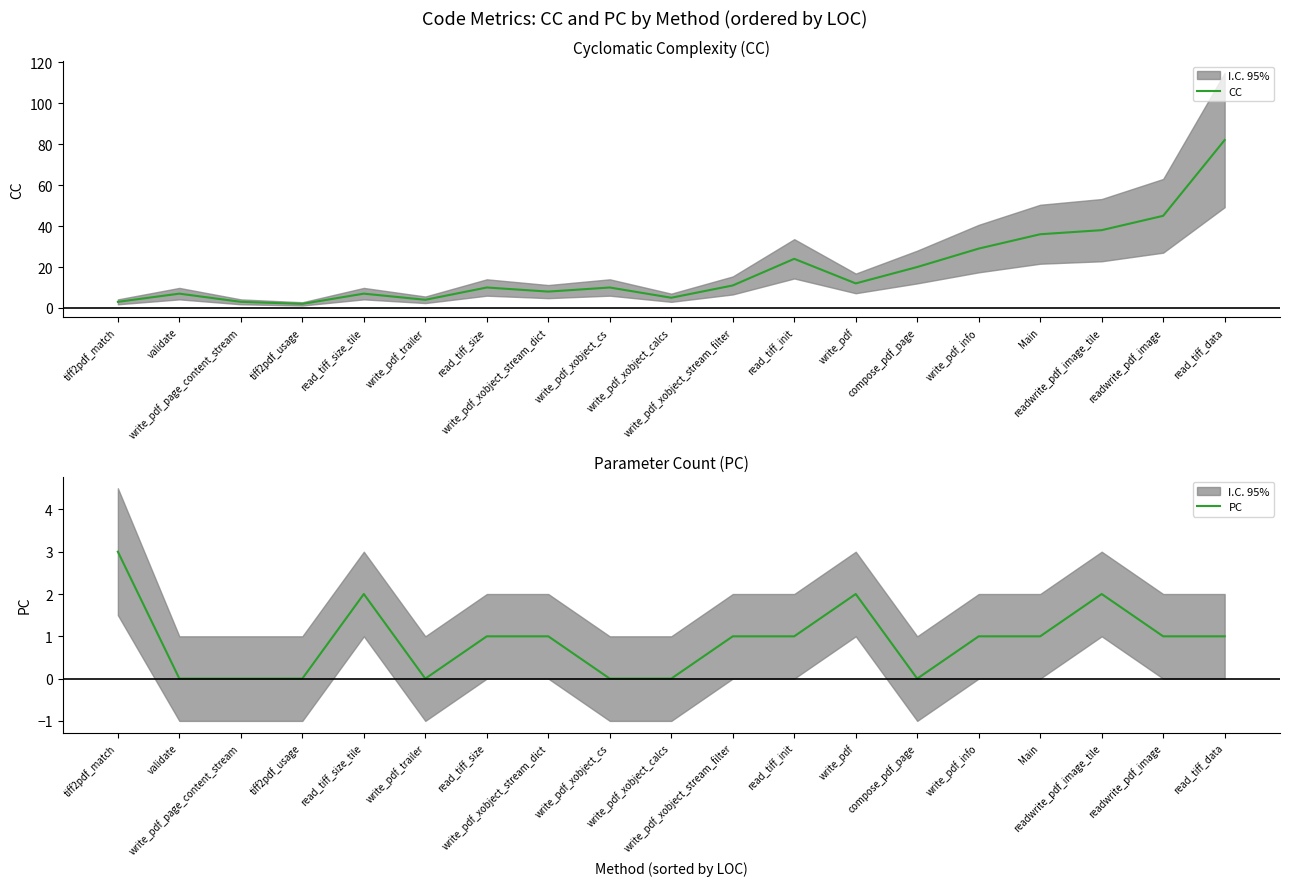

At which category is the sum across all series the highest?

read_tiff_data